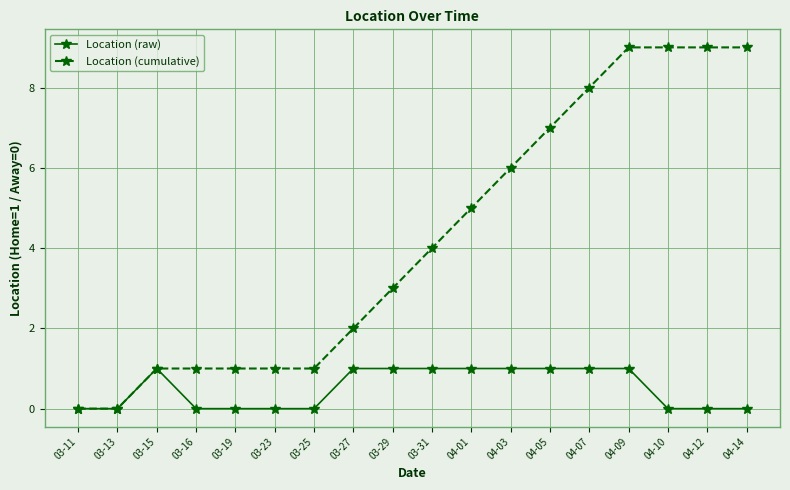

What is the total value across all series at 04-12?

9